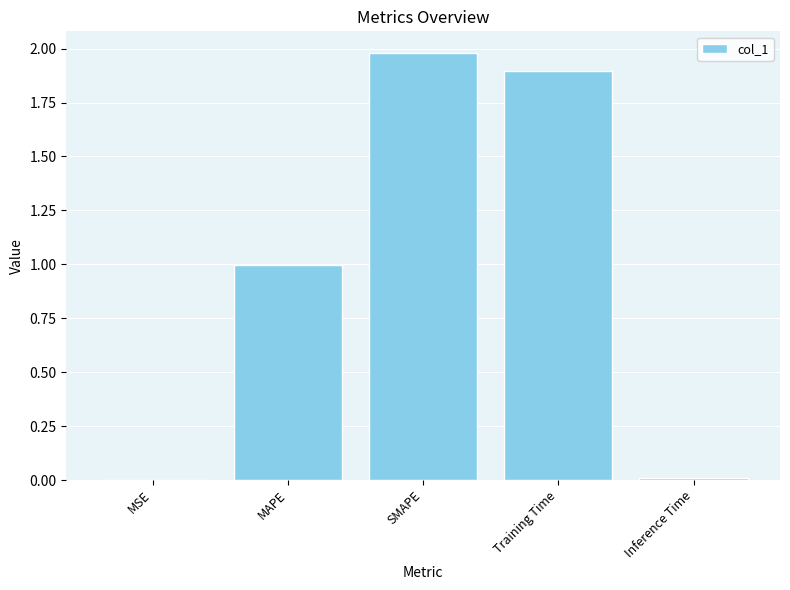

Count the number of categories in the chart.

5